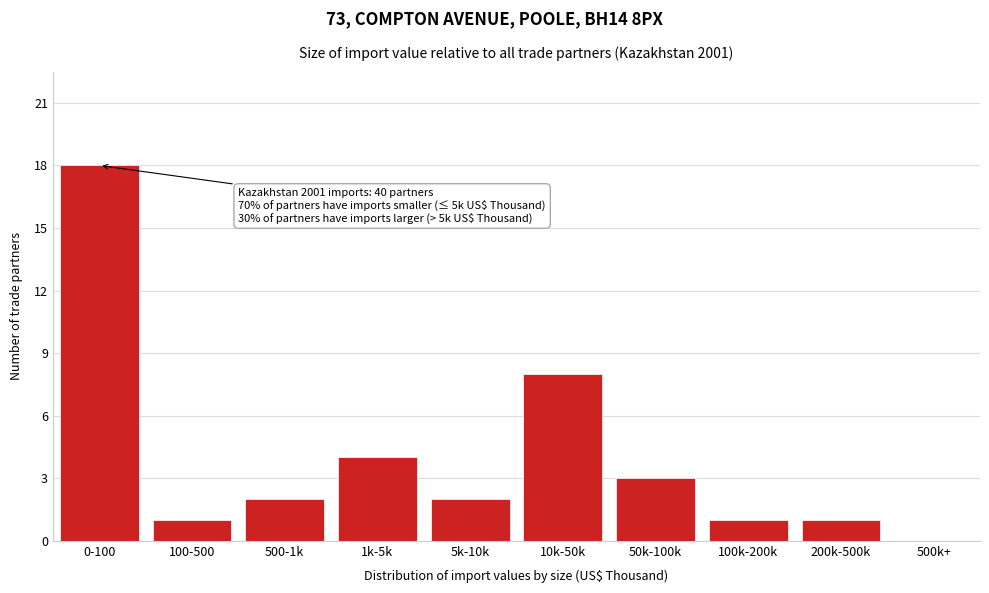

Reading left to right, transcribe all the data shown in this chart.

0-100=18	100-500=1	500-1k=2	1k-5k=4	5k-10k=2	10k-50k=8	50k-100k=3	100k-200k=1	200k-500k=1	500k+=0